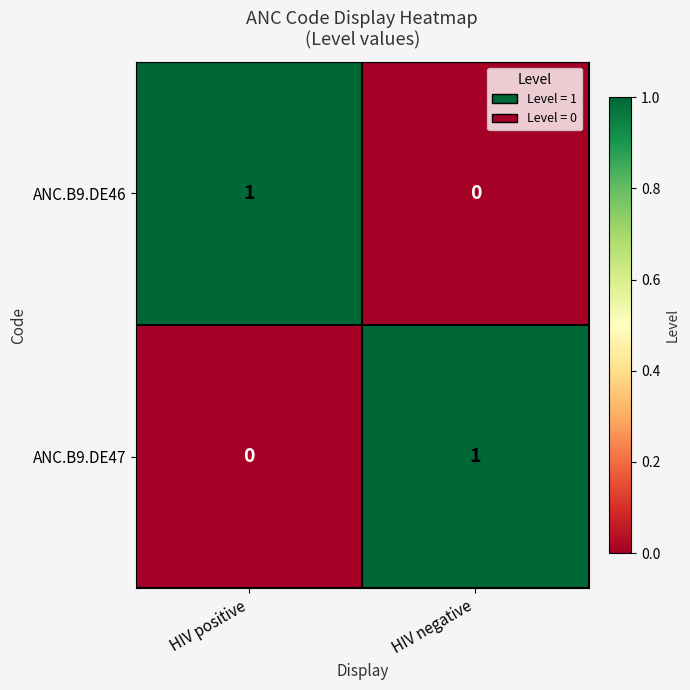

At which label does ANC.B9.DE47 reach its peak?

HIV negative